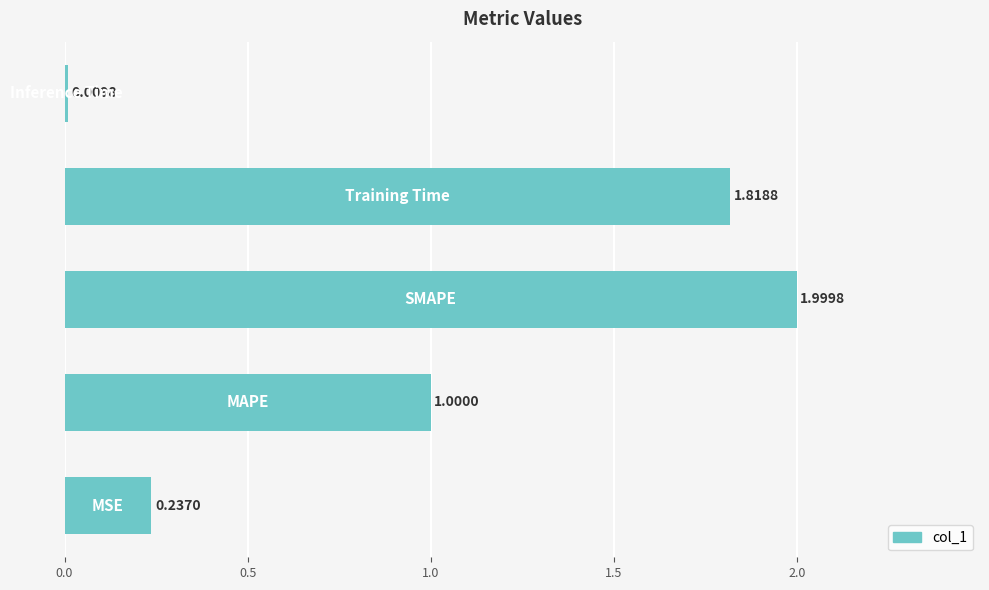

What is the difference between the maximum and minimum values?

2.0